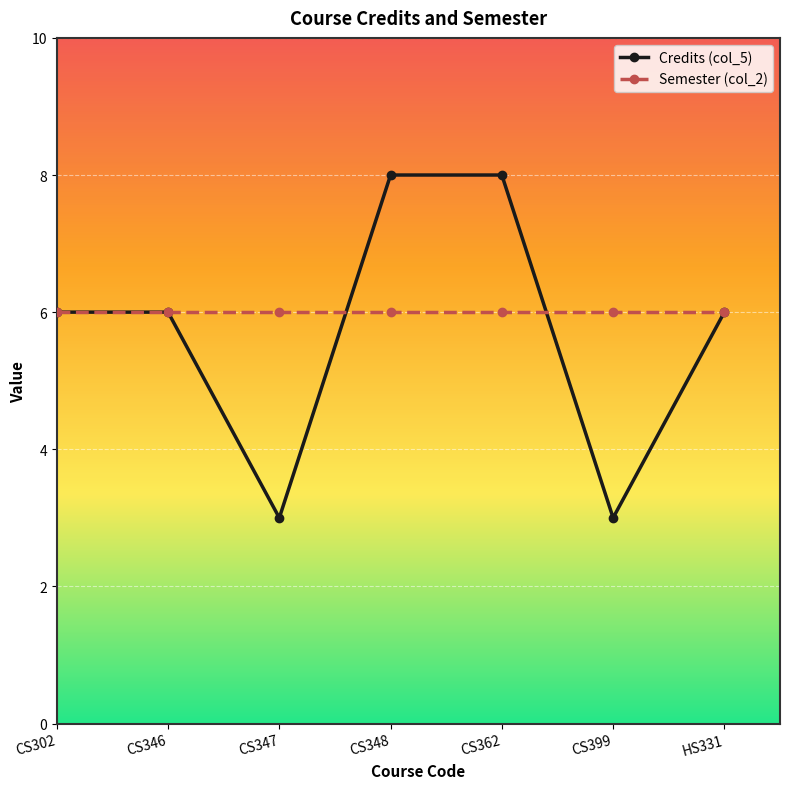

Between CS362 and HS331, which series saw the biggest shift?

Credits (col_5)